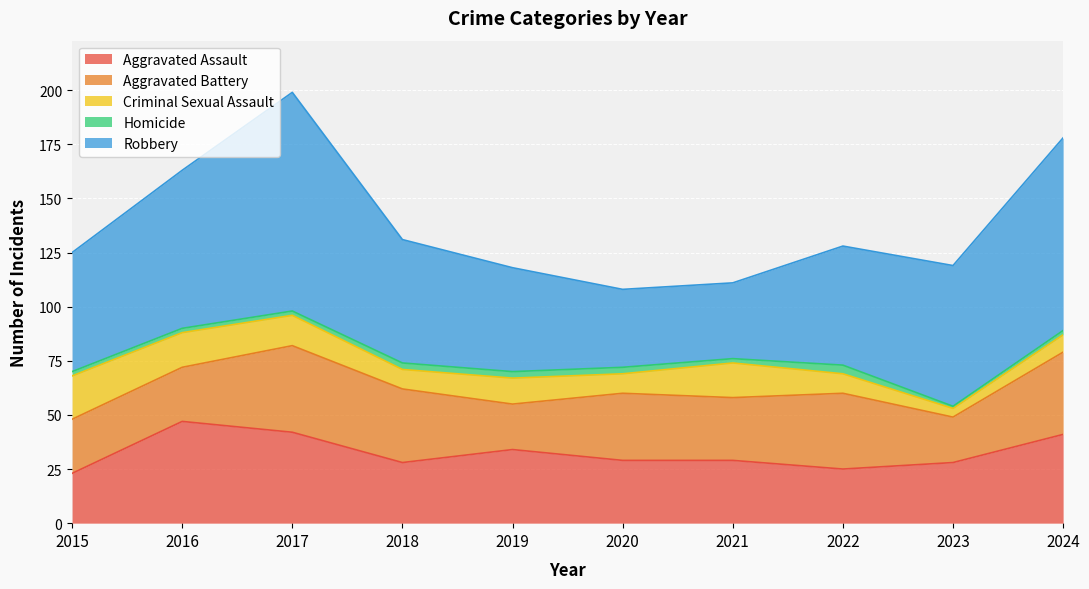

What is the sum of the Homicide values at 2018 and 2020?

6